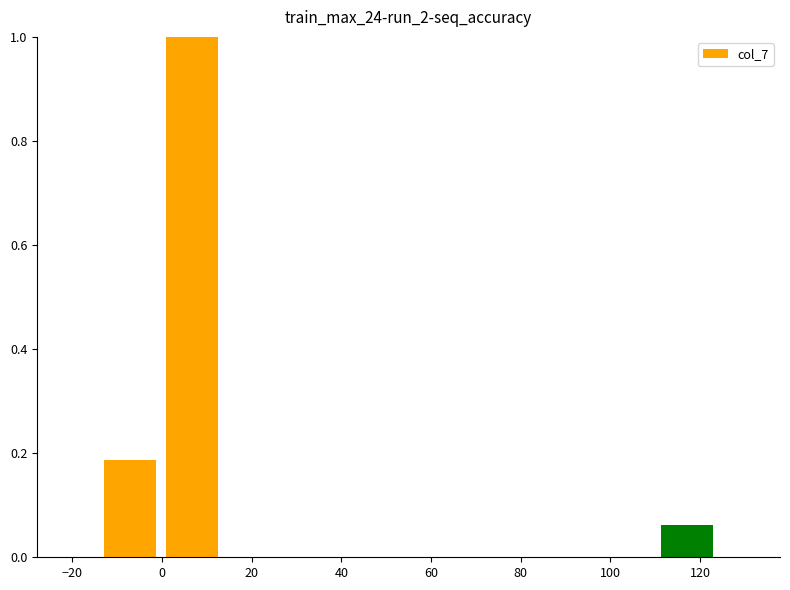

Which range on the x-axis has the tallest bar?

-0.2 to 13.6